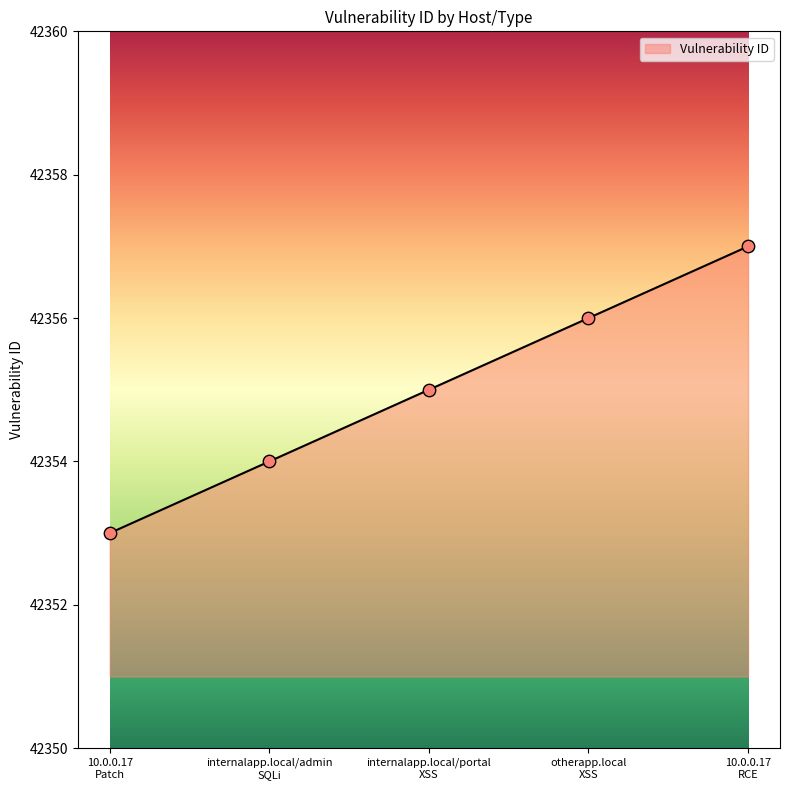

What is the difference between the maximum and second lowest values?

3